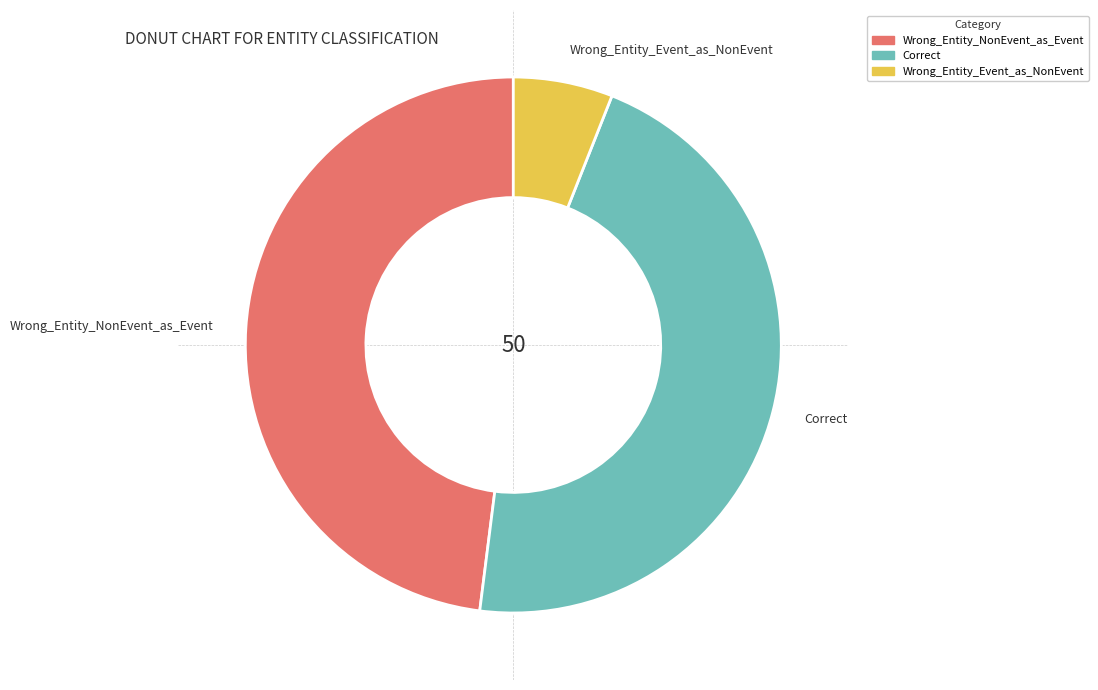

Is there any slice that represents more than half of the pie?

No